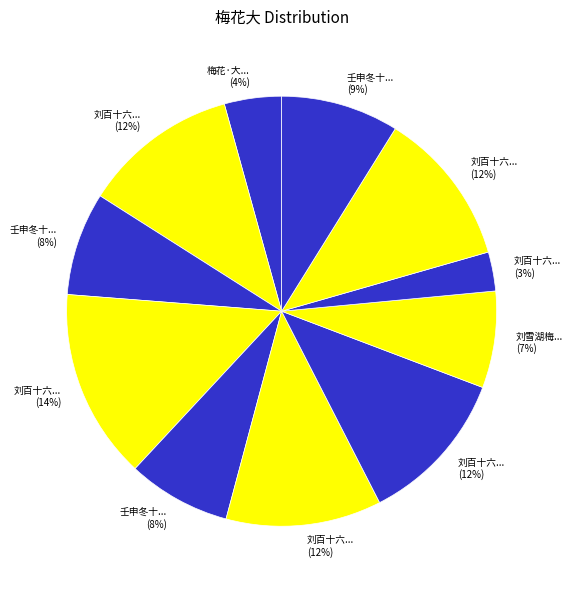

How many segments does this pie chart have?

11